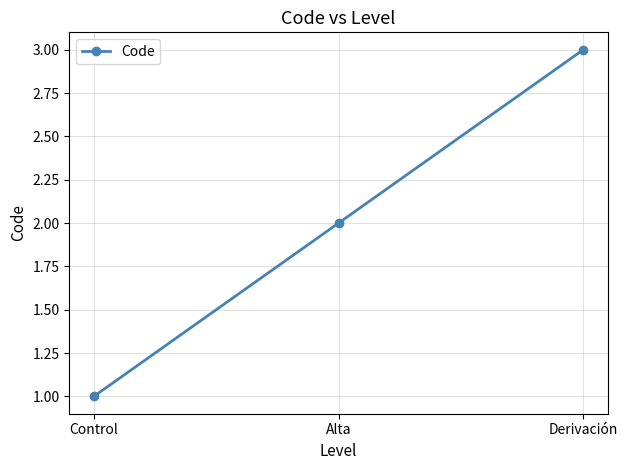

At which label is the value closest to 2?

Alta